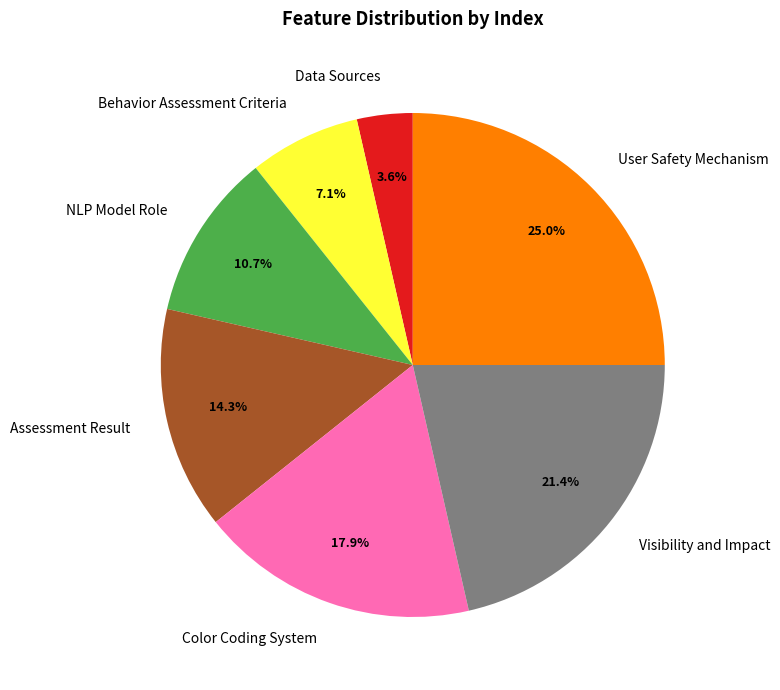

Rank the categories by value from lowest to highest.

Data Sources, Behavior Assessment Criteria, NLP Model Role, Assessment Result, Color Coding System, Visibility and Impact, User Safety Mechanism